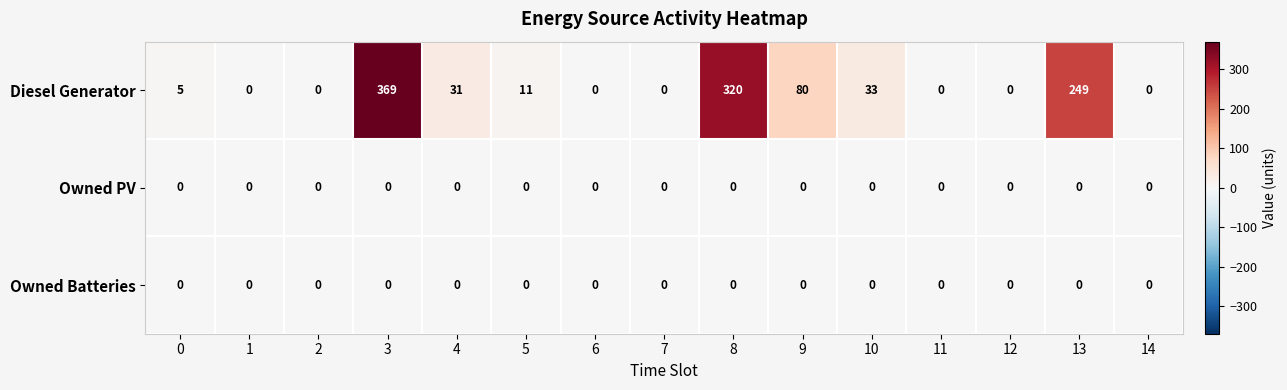

The value of Owned Batteries at 10 is 0. True or false?

True